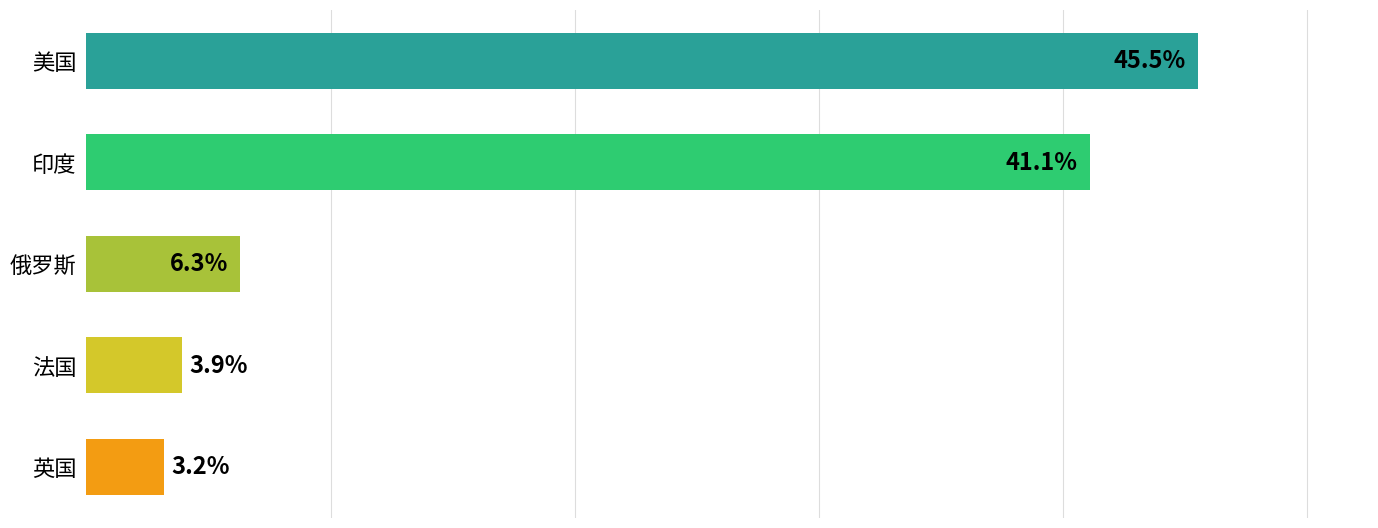

What is the label of the 4th bar from the bottom?

印度